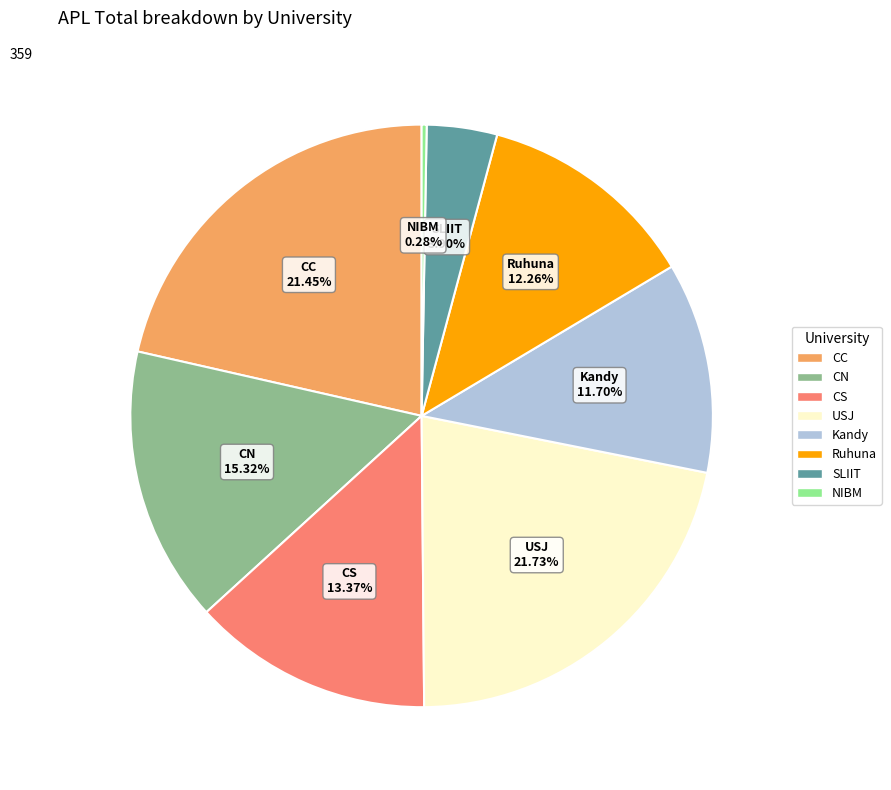

What percentage is the CN slice, to the nearest percent?

15%